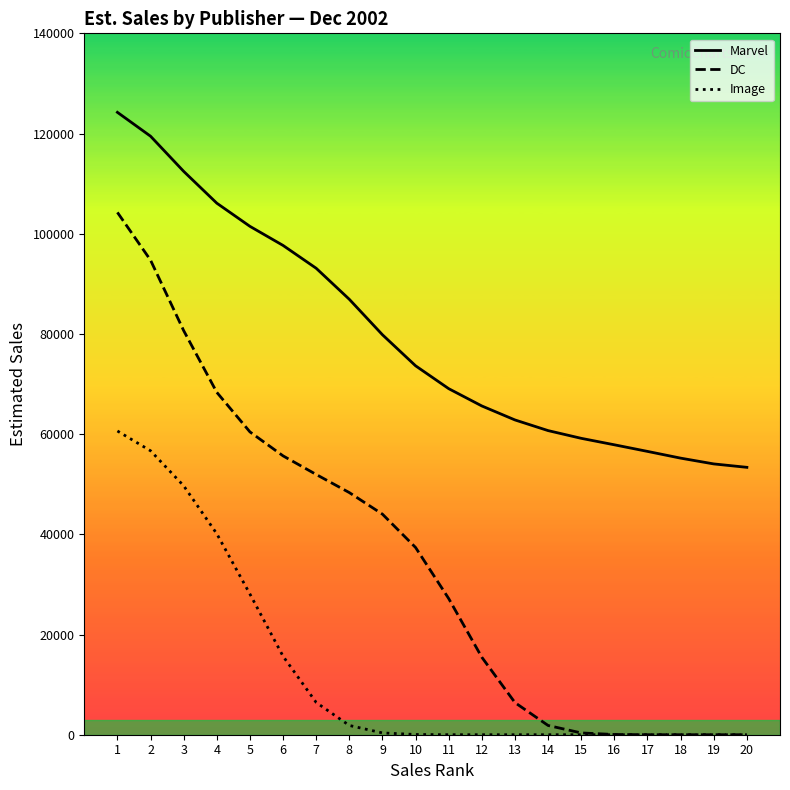

Is it true that Image equals 80 at 10?

False